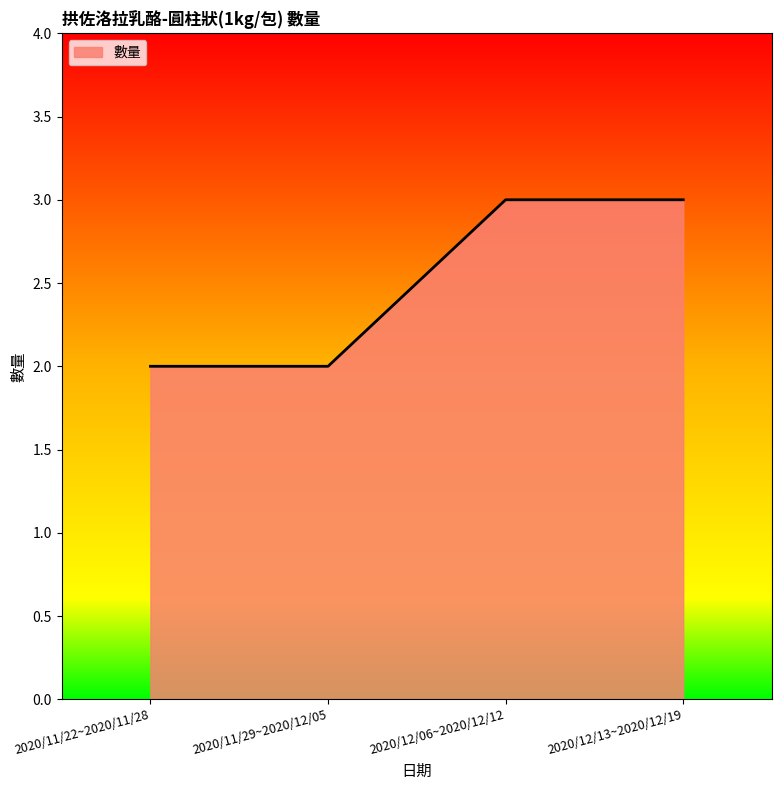

How many distinct data groups are displayed?

1